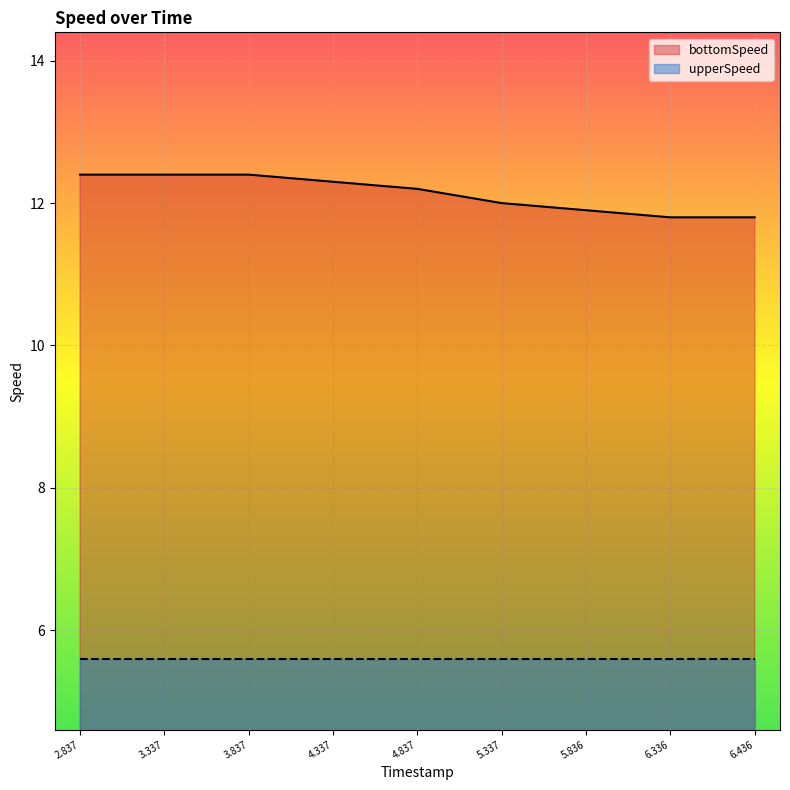

How many data points does each series have?

9